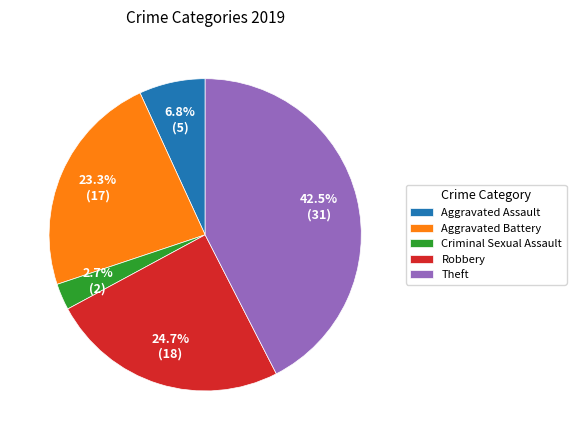

To the nearest percent, what portion does Aggravated Assault represent?

7%